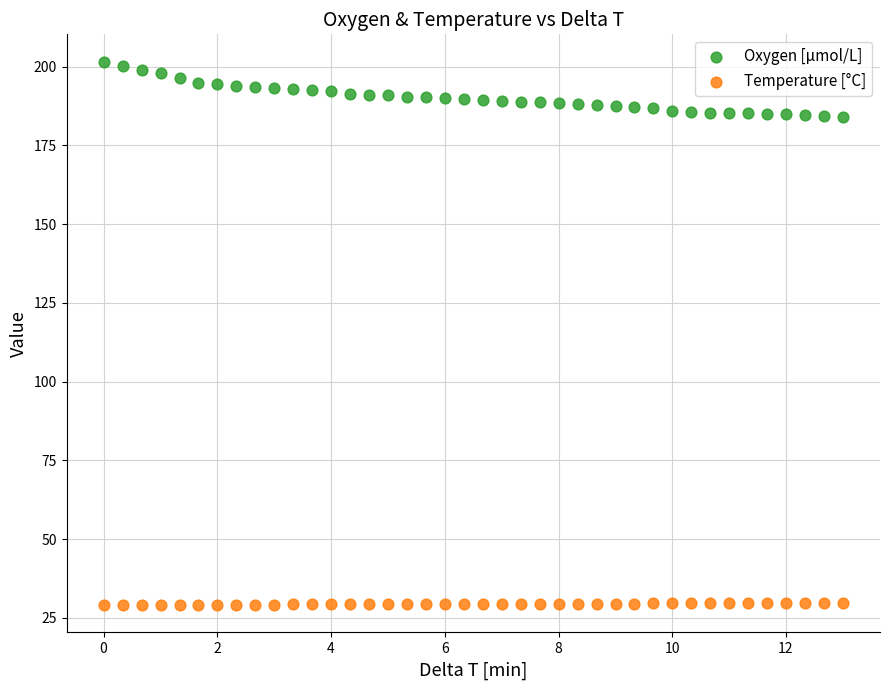

Which series has the widest spread of Y values?

Oxygen [μmol/L]